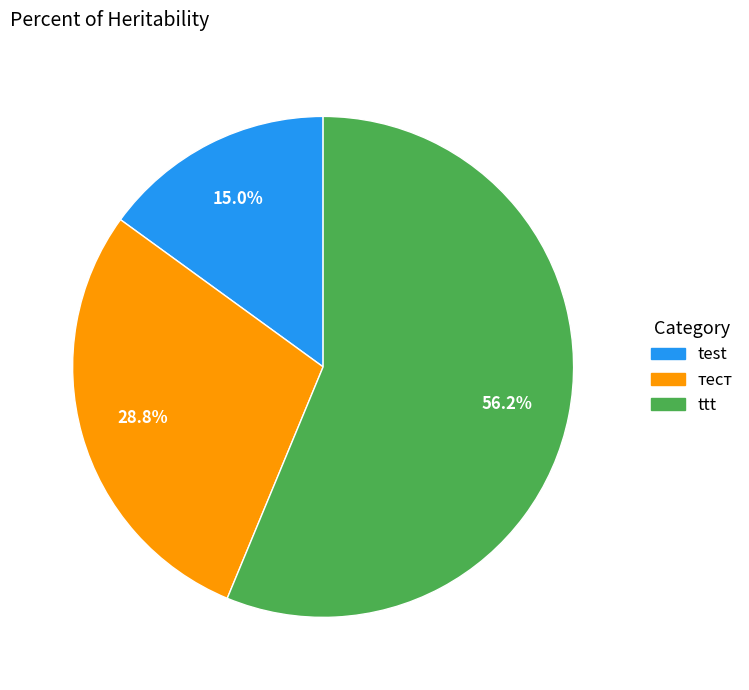

True or false: тест accounts for 19% of the total.

False